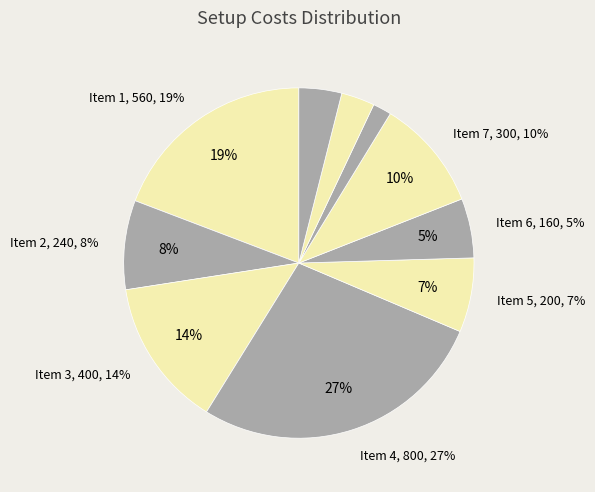

Approximately how many times larger is the value at 3 compared to 6?

2.5